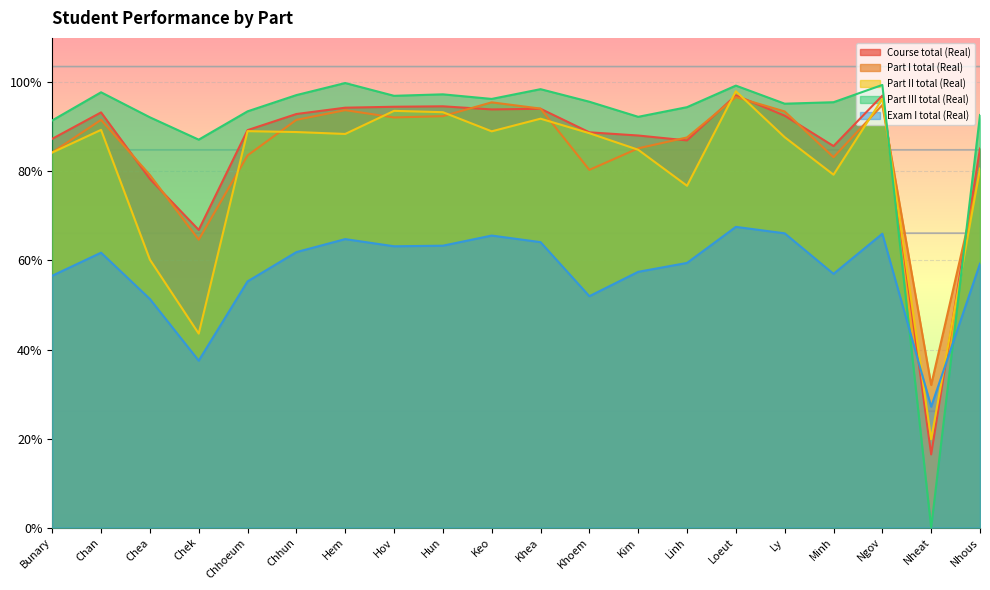

True or false: Part II total (Real) has more than 2 points higher than both neighbors.

True